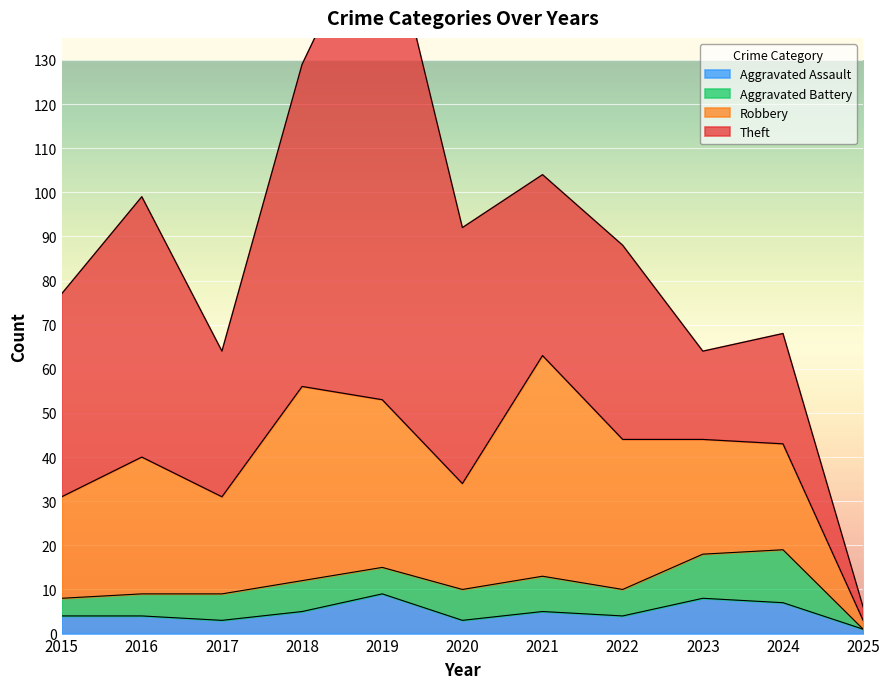

Is it true that Aggravated Assault equals 7 at 2024?

True